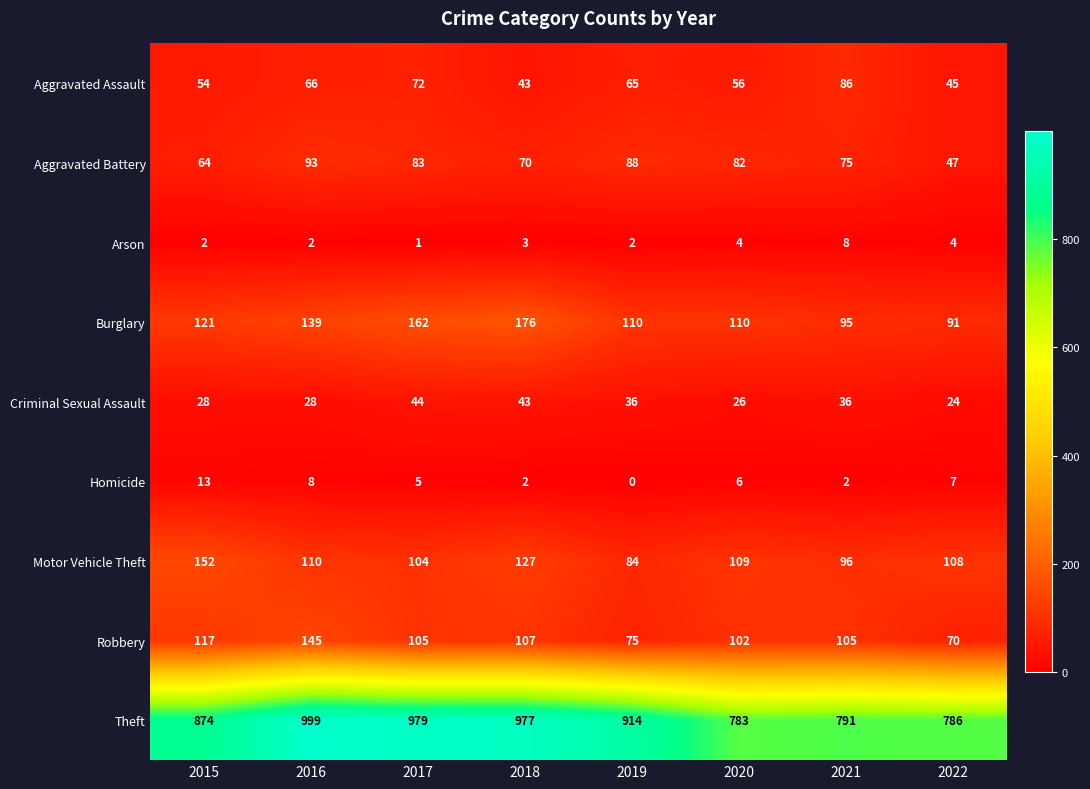

The Motor Vehicle Theft series shows 190 at 2016. True or false?

False